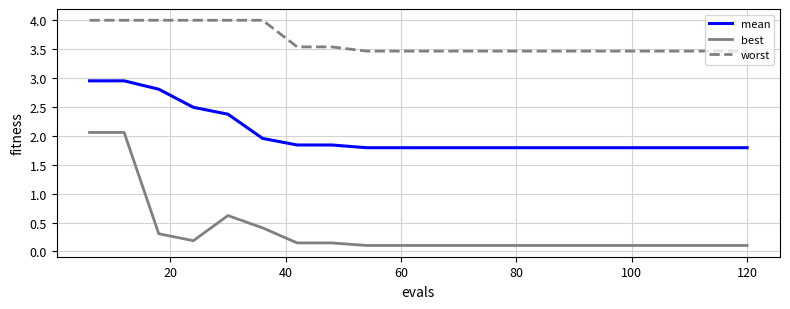

Which series has the largest total across all categories?

worst